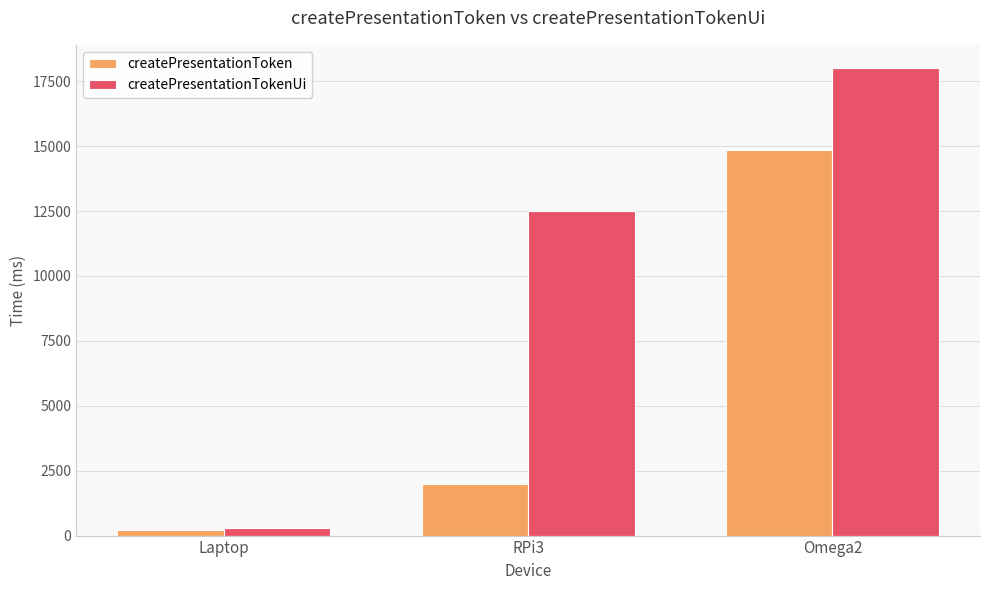

What is the label of the 3rd bar from the right?

Laptop